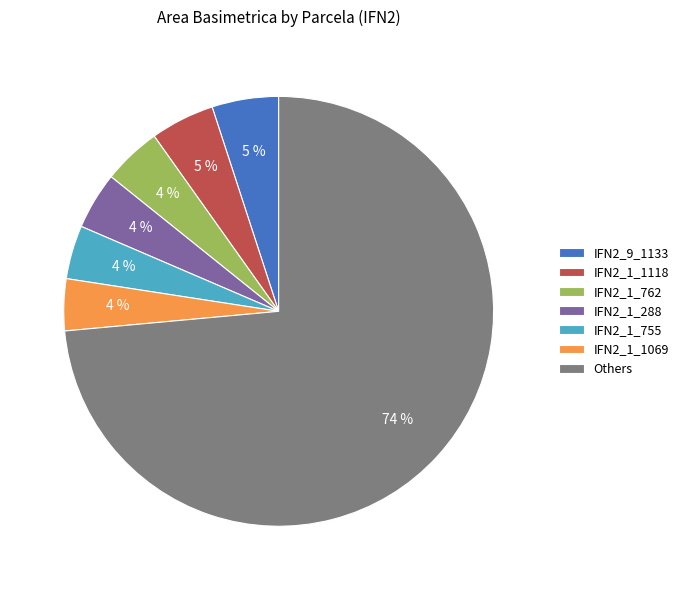

Is there a majority slice in this chart?

Yes